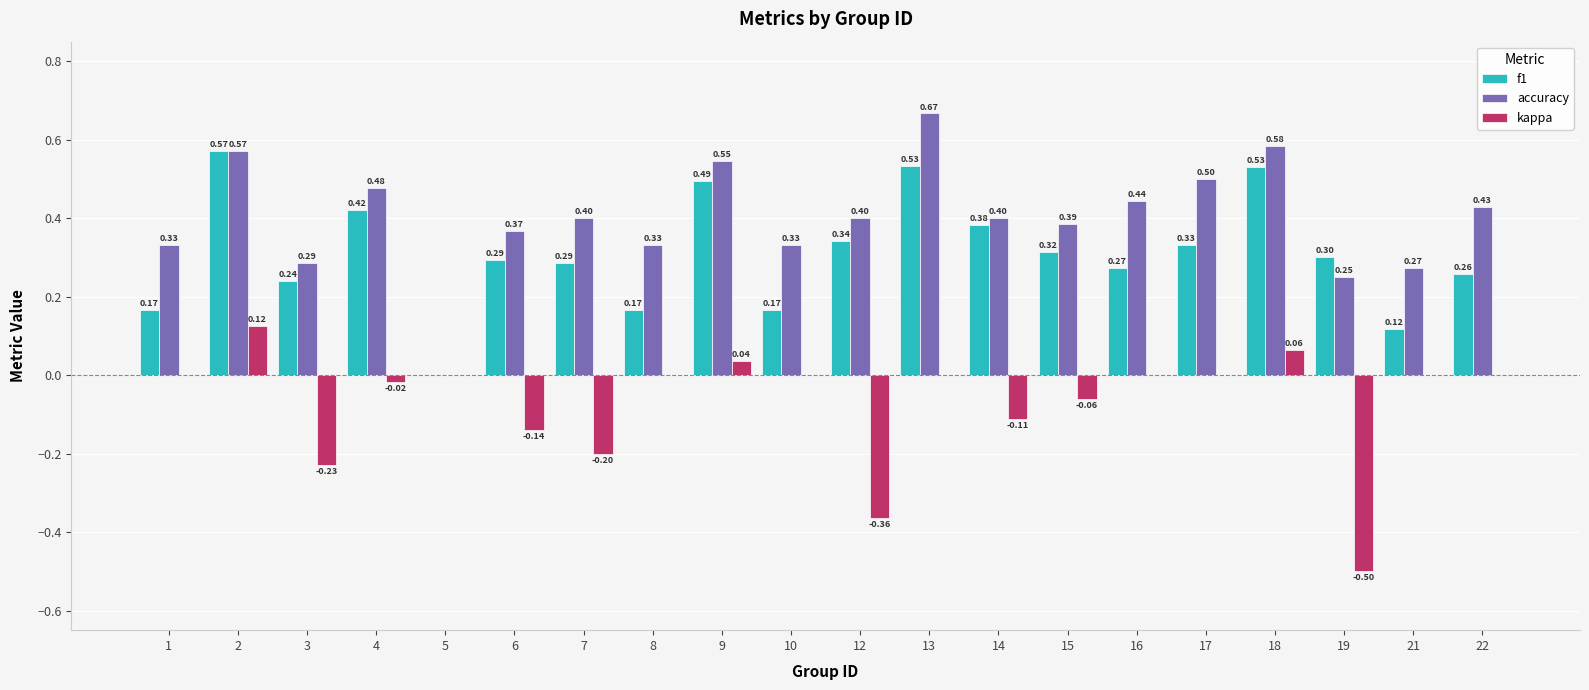

Is the value of accuracy at 19 greater than the value of f1 at 12?

No